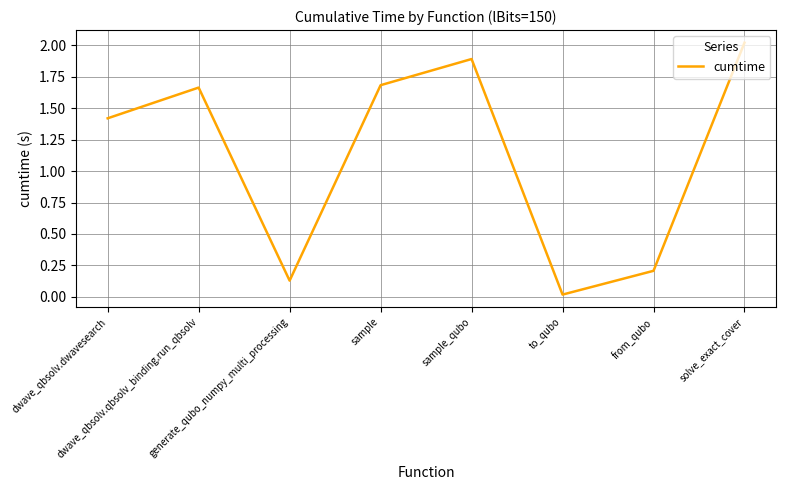

What is the maximum value shown in the chart?

2.0